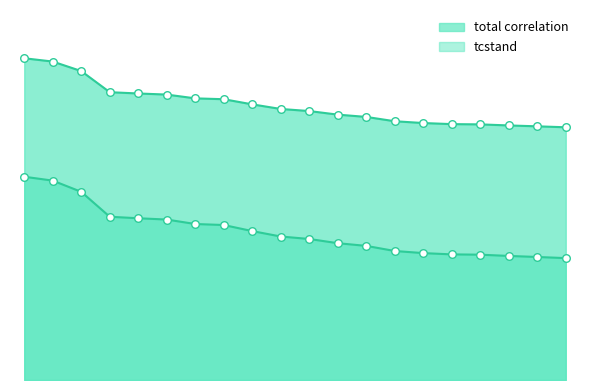

Which series has the widest spread of Y values?

tcstand